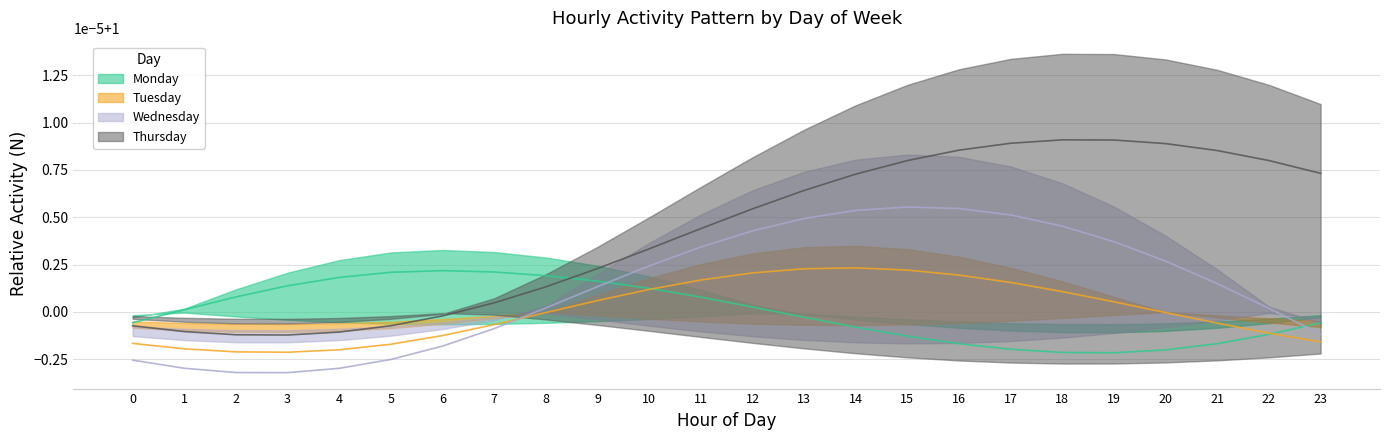

In Thursday, how many points are lower than both neighbors (excluding endpoints)?

1